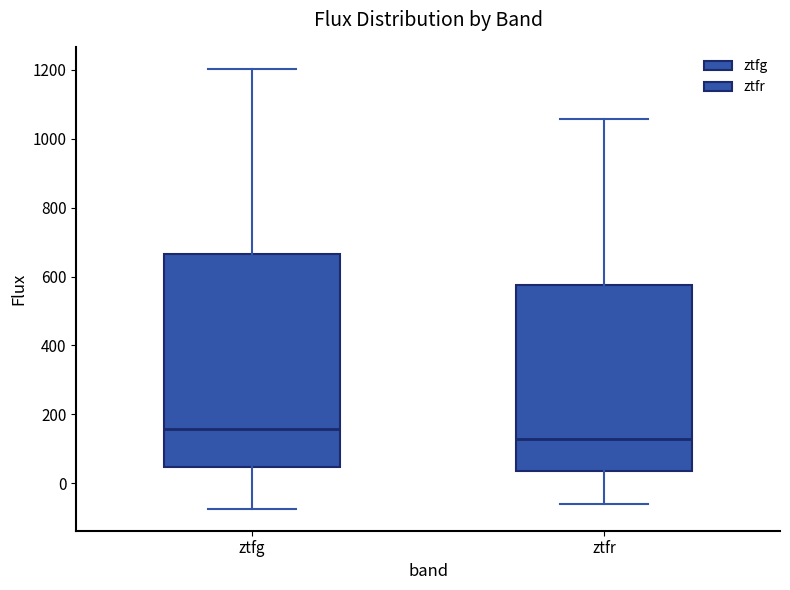

Where is the upper edge of the box for ztfg on the y-axis? The values are not printed on the chart, so give them approximately, as read against the axis.

660